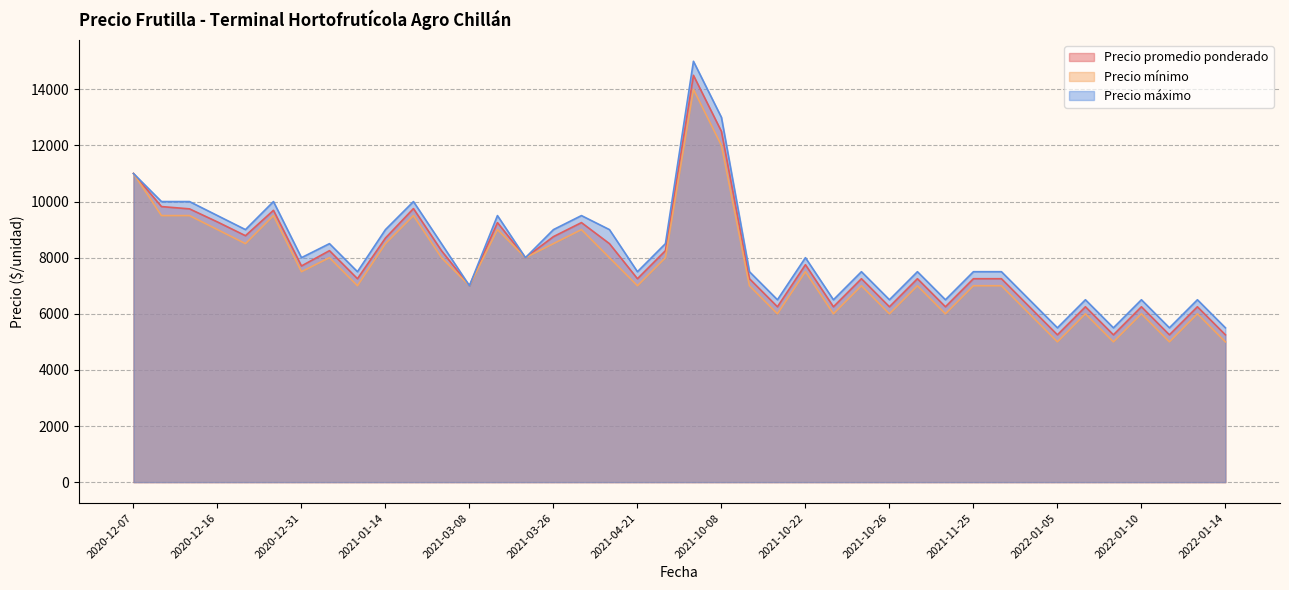

The value of Precio máximo at 2021-10-08 is 13000. True or false?

True